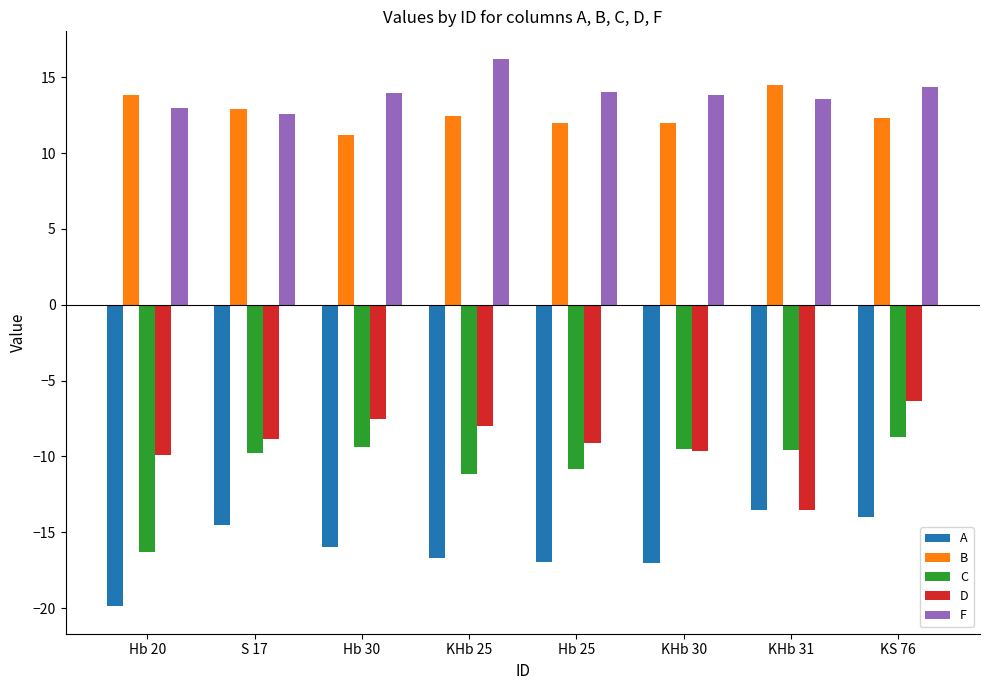

What is the sum of all A values?

-128.5